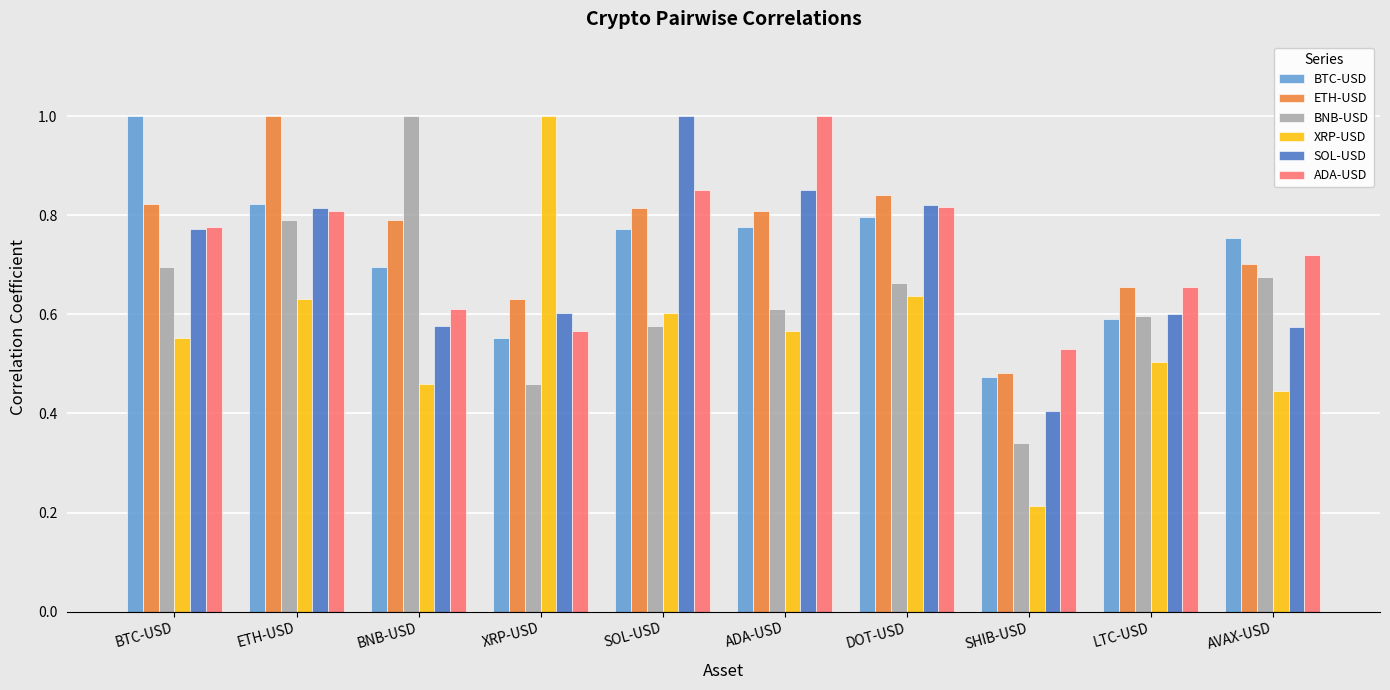

What position from the left is XRP-USD?

4